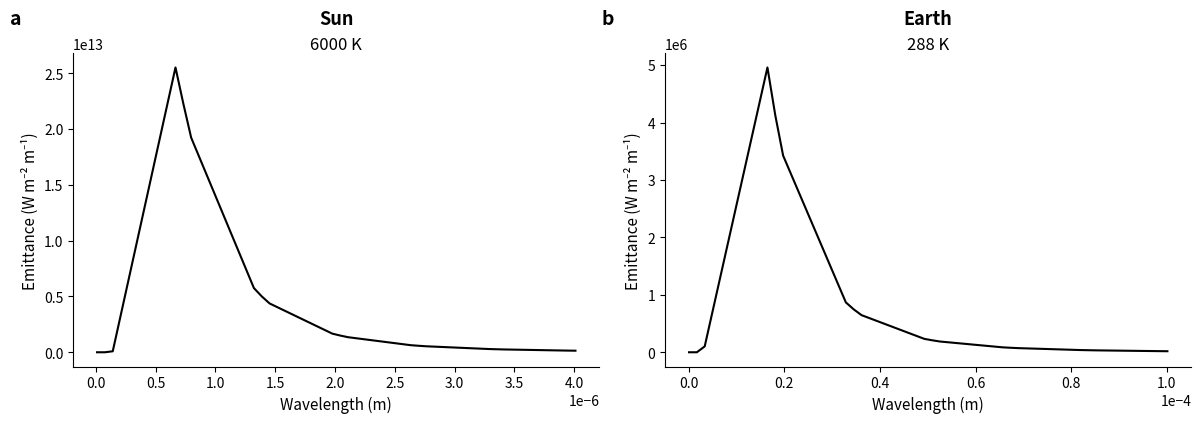

True or false: Sun 6000 K has more than 2 interior local peaks.

False